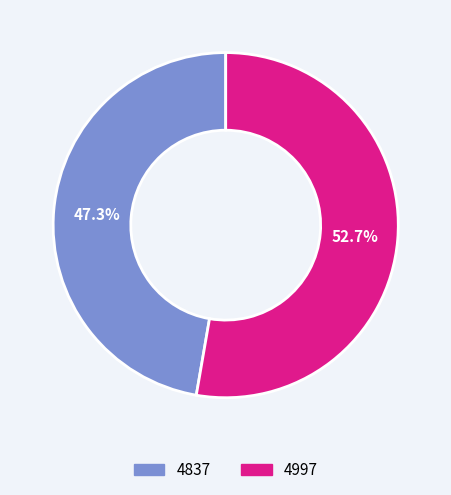

Which slice is the smallest?

4837